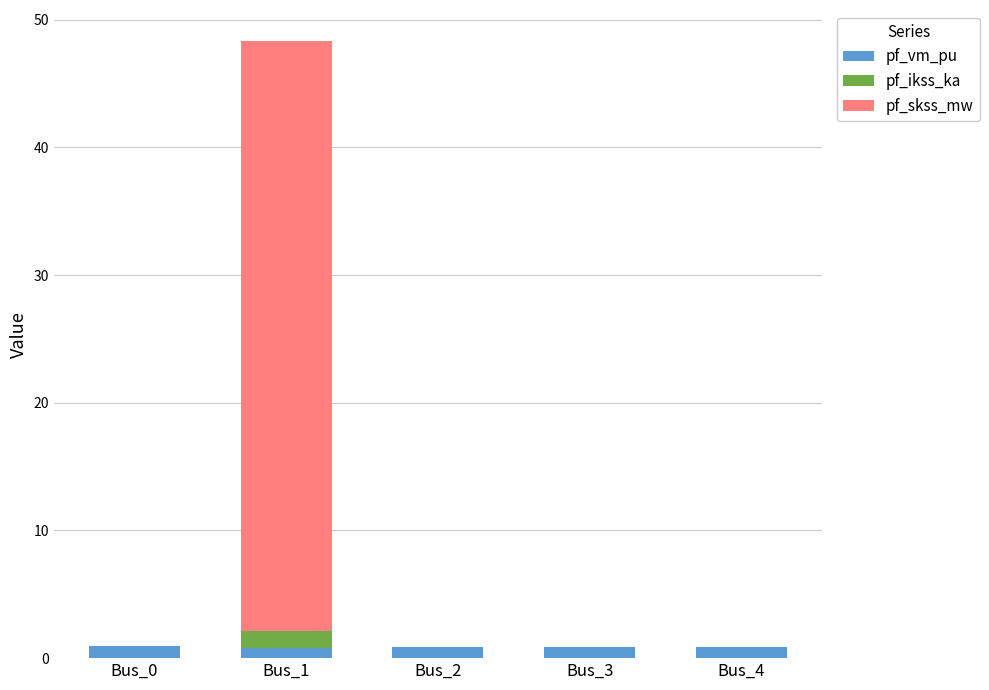

Does the chart contain stacked bars?

Yes